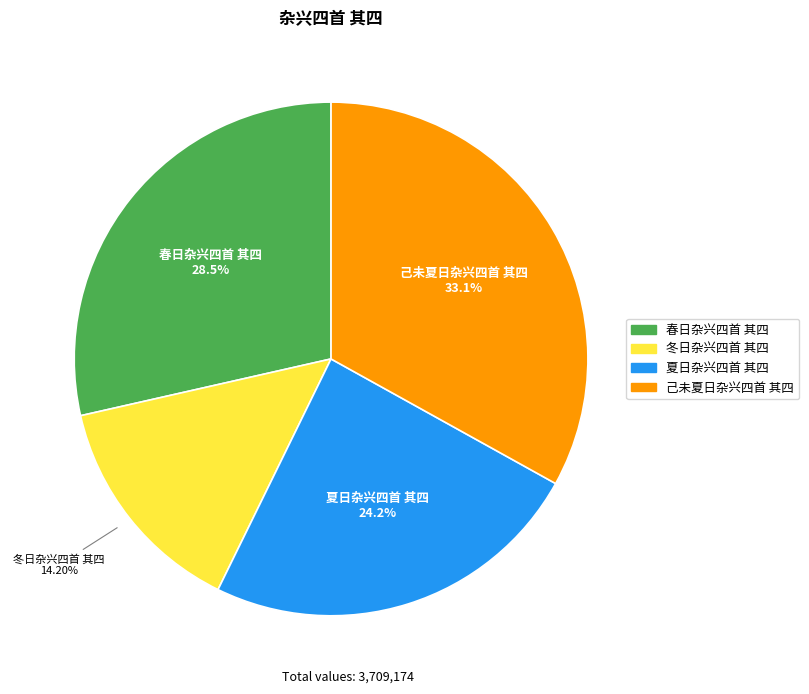

To the nearest percent, what is the difference between the largest and smallest slice percentages?

19%